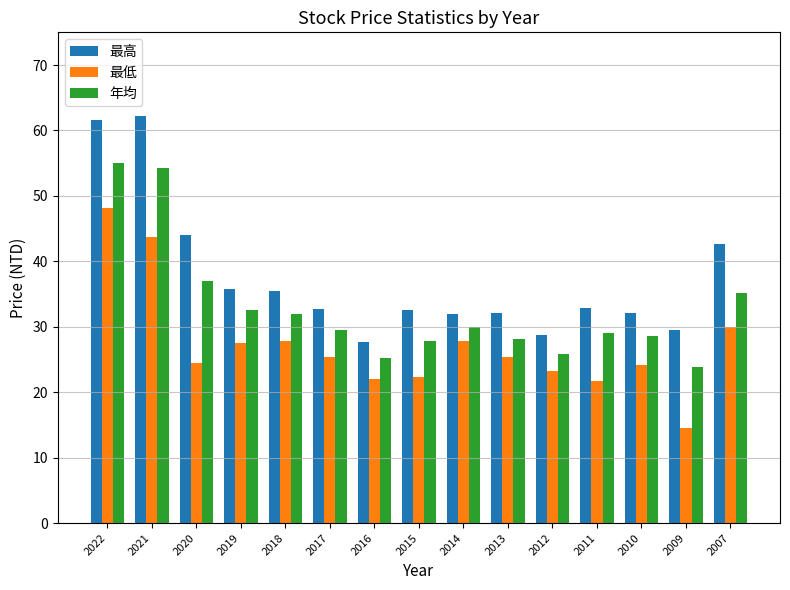

Count the number of data series in this chart.

3